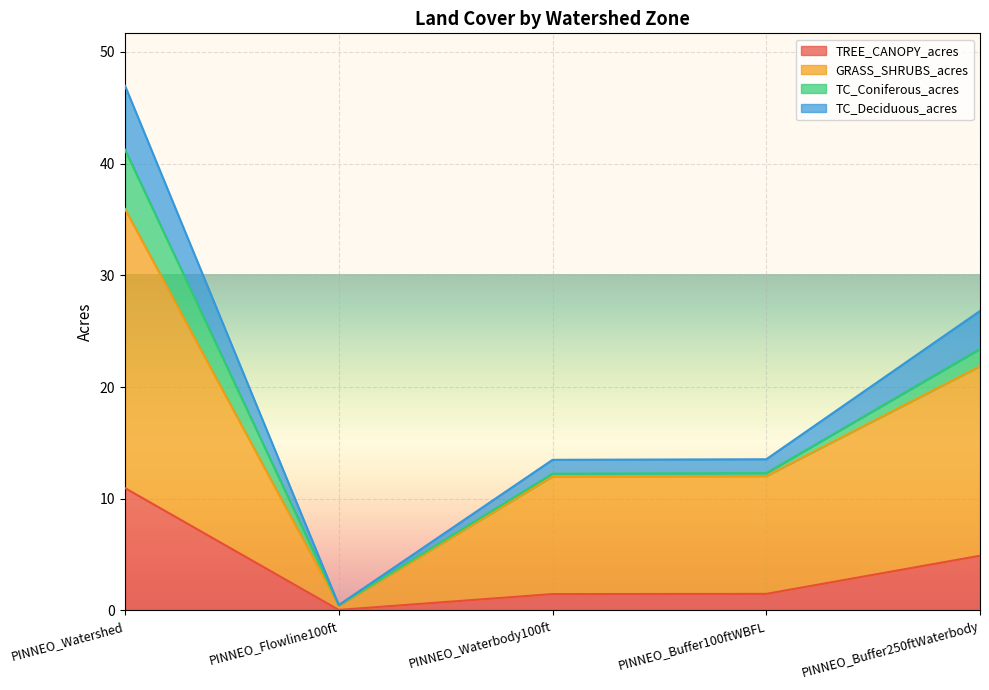

True or false: TC_Deciduous_acres has more than 0 interior local peaks.

False